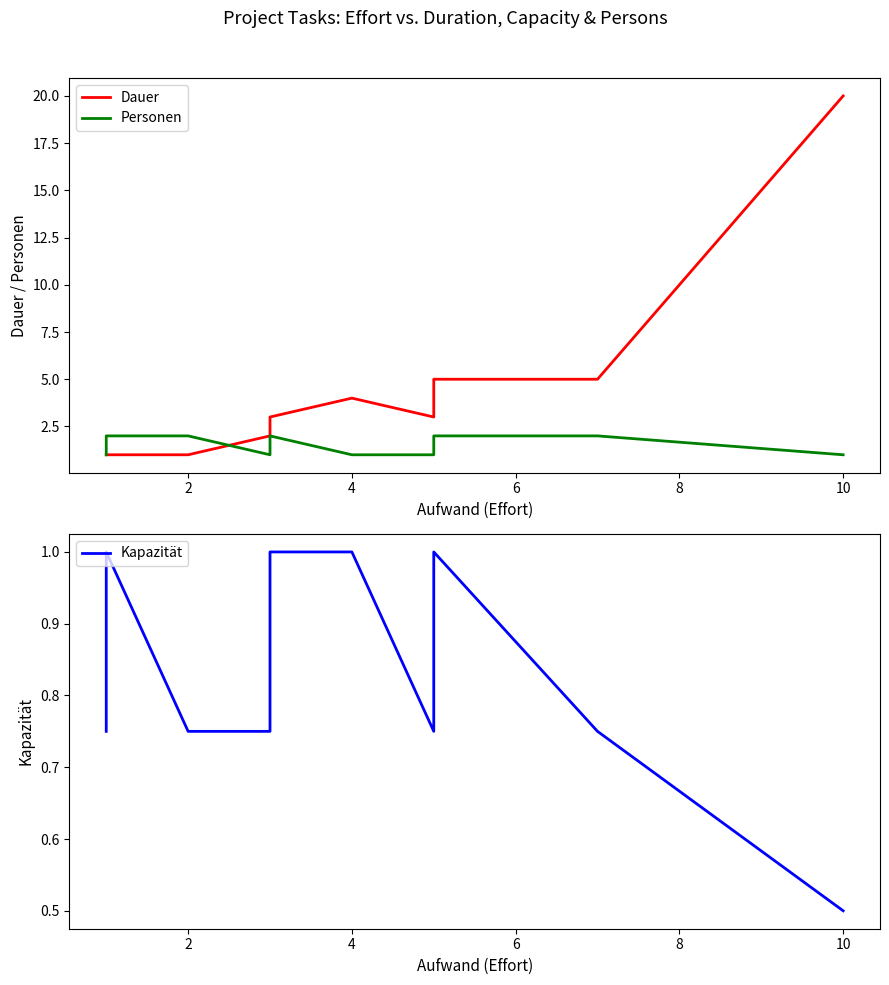

What is the average value of the Personen series?

1.5